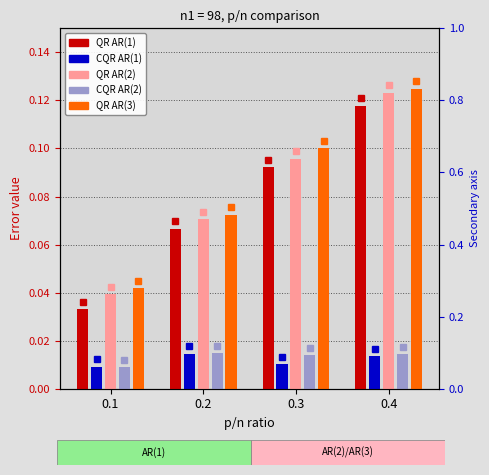

Reading left to right, extract all data points from this chart.

QR AR(1): 0.1=0.0	0.2=0.1	0.3=0.1	0.4=0.1
CQR AR(1): 0.1=0.0	0.2=0.0	0.3=0.0	0.4=0.0
QR AR(2): 0.1=0.0	0.2=0.1	0.3=0.1	0.4=0.1
CQR AR(2): 0.1=0.0	0.2=0.0	0.3=0.0	0.4=0.0
QR AR(3): 0.1=0.0	0.2=0.1	0.3=0.1	0.4=0.1